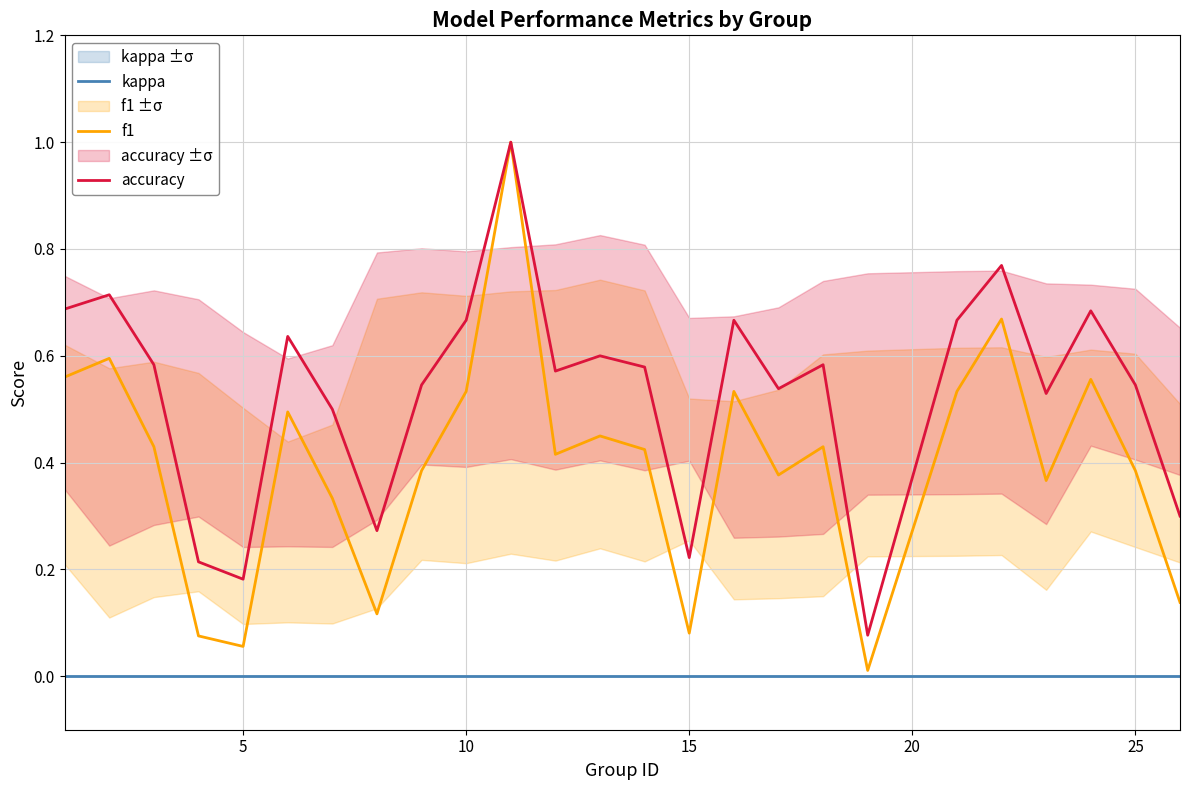

Is it true that f1 equals 0.0 at 15?

False